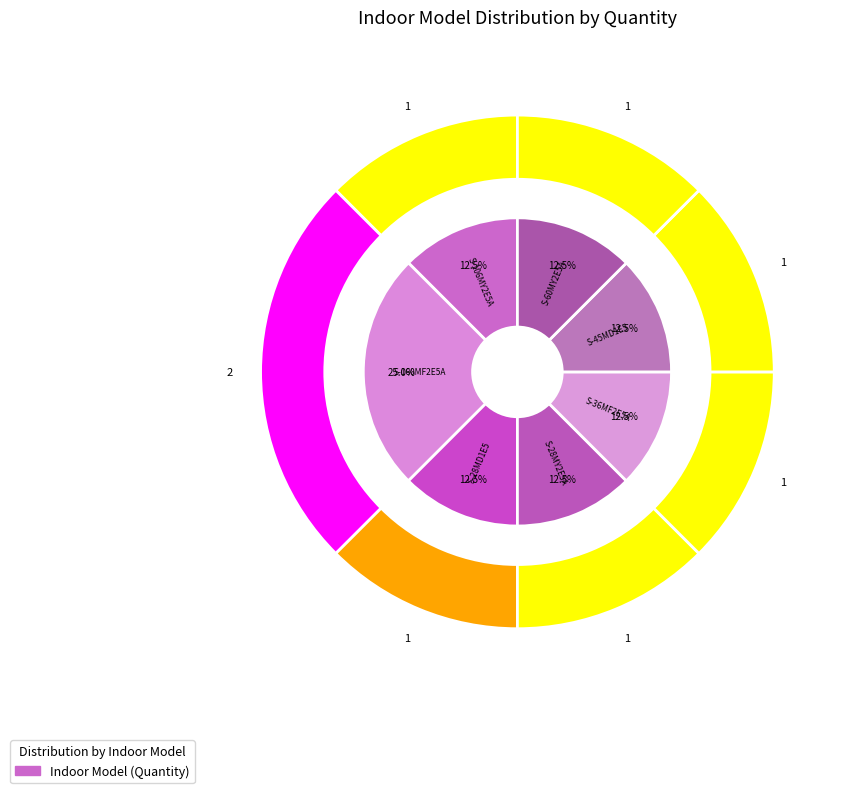

To the nearest percent, what percentage of the pie is S-28MY2E5A?

12%